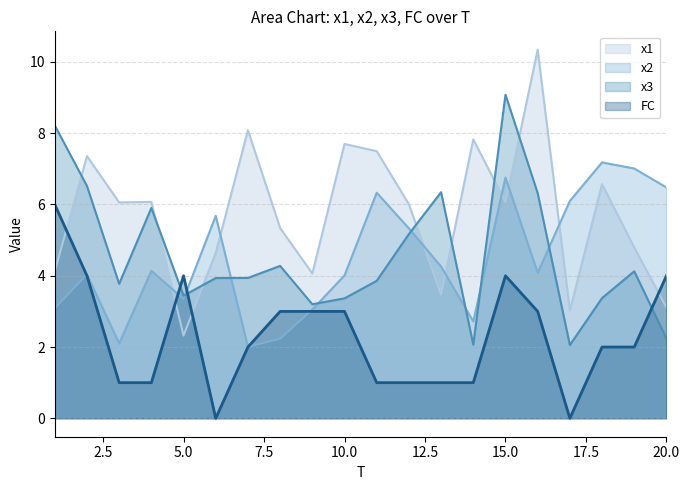

What is the difference between the maximum and minimum values in the x1 series?

8.0